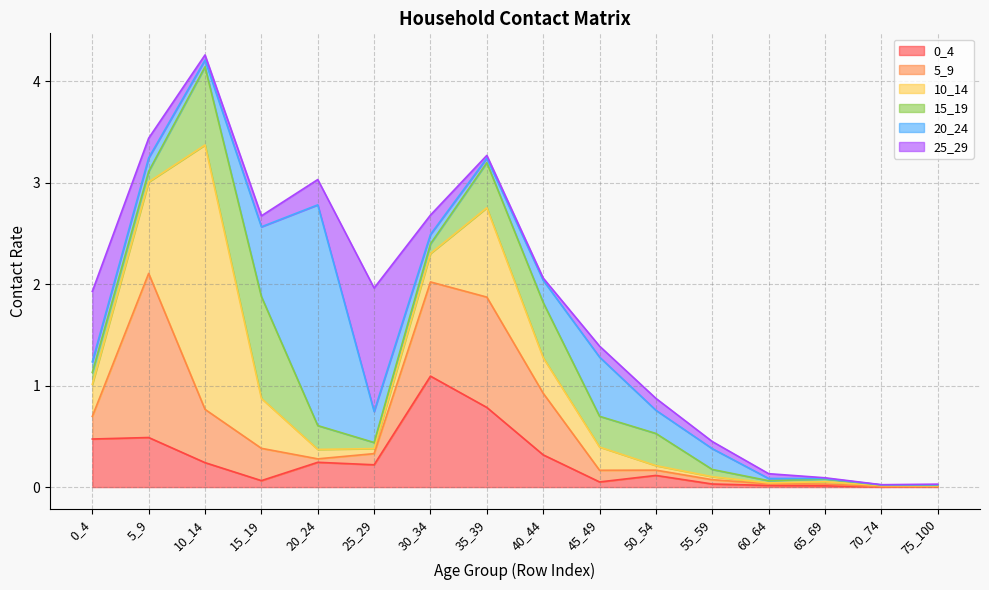

Where is the first local minimum for 25_29?

10_14